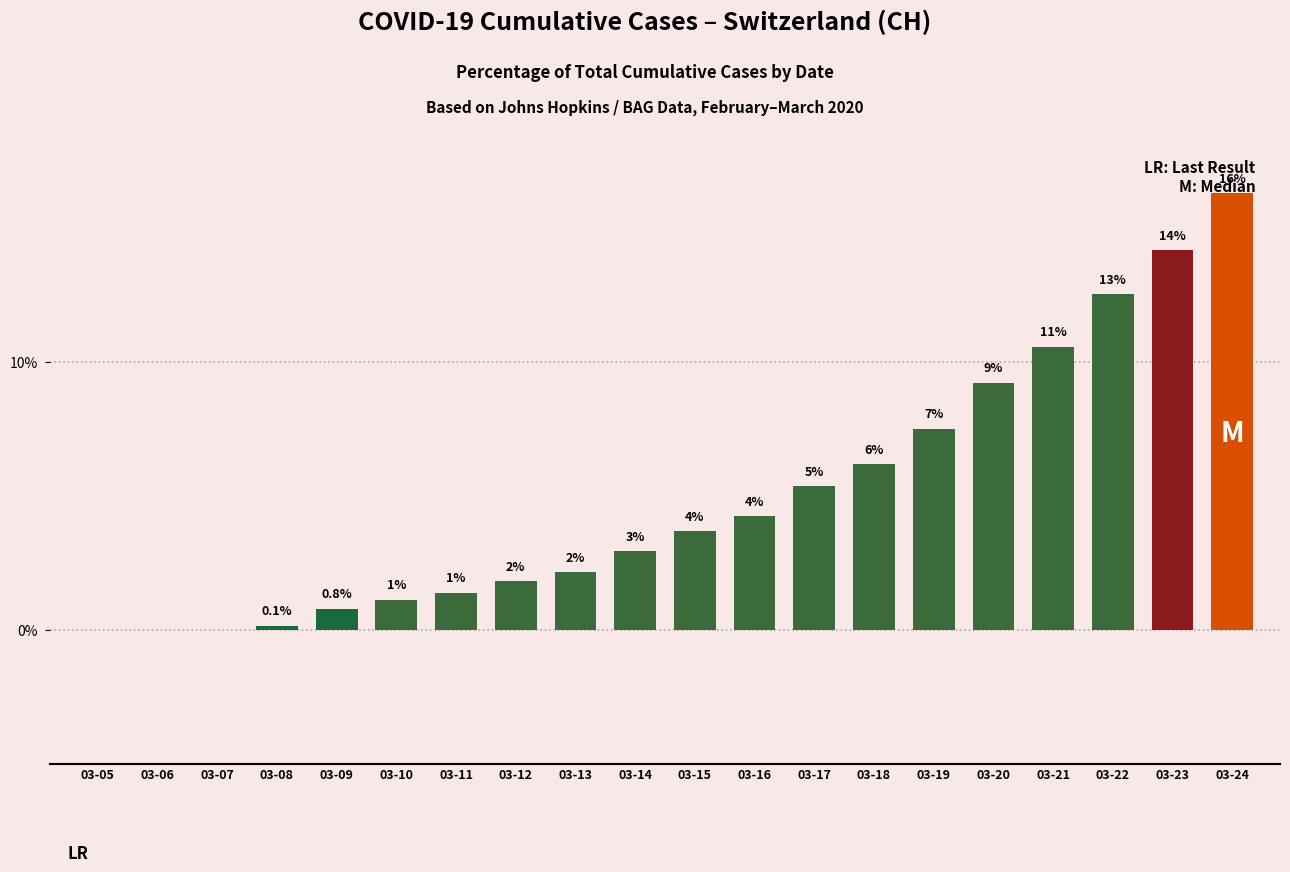

List the labels in order of value, smallest first.

03-05, 03-06, 03-07, 03-08, 03-09, 03-10, 03-11, 03-12, 03-13, 03-14, 03-15, 03-16, 03-17, 03-18, 03-19, 03-20, 03-21, 03-22, 03-23, 03-24